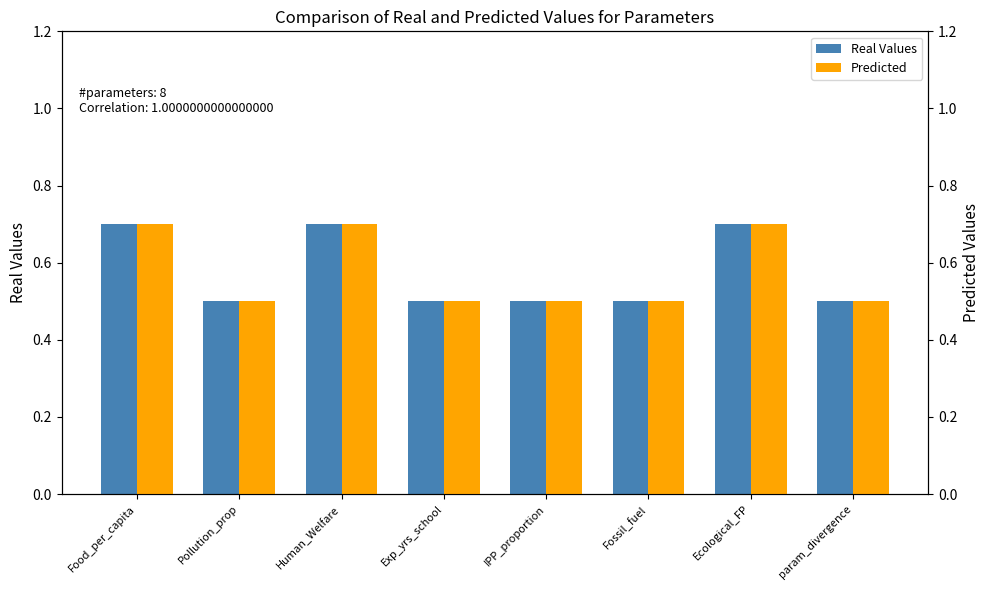

Between Food_per_capita and Pollution_prop, which series saw the biggest shift?

Real Values